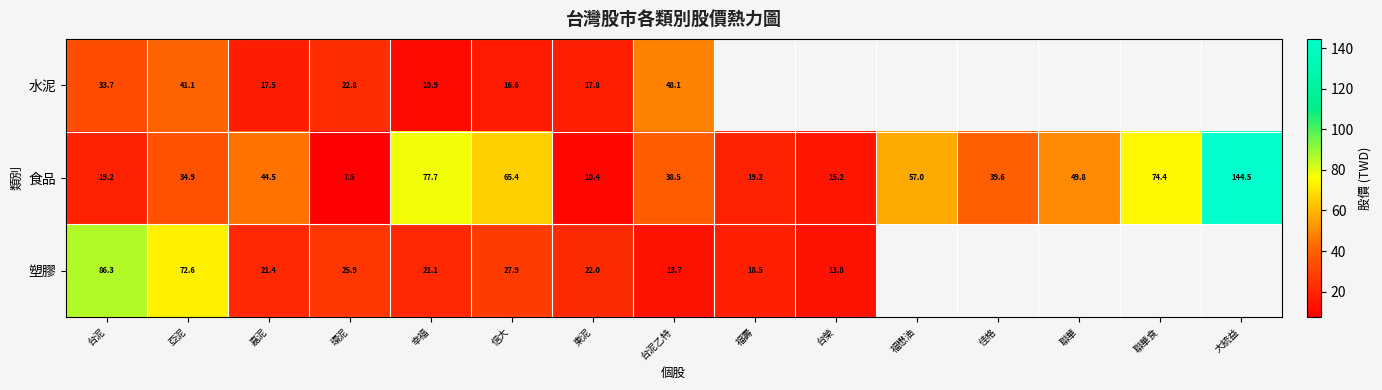

Is it true that 食品 equals 56.8 at 台泥乙特?

False